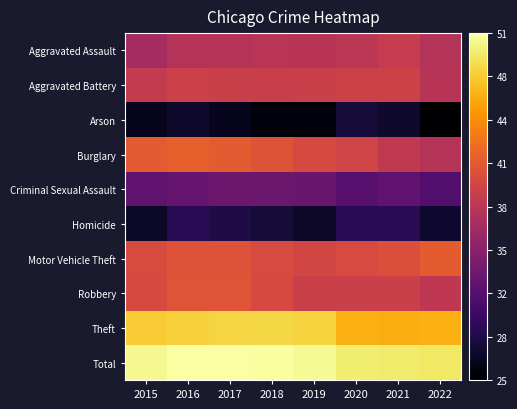

At which category is the sum across all series the highest?

2016